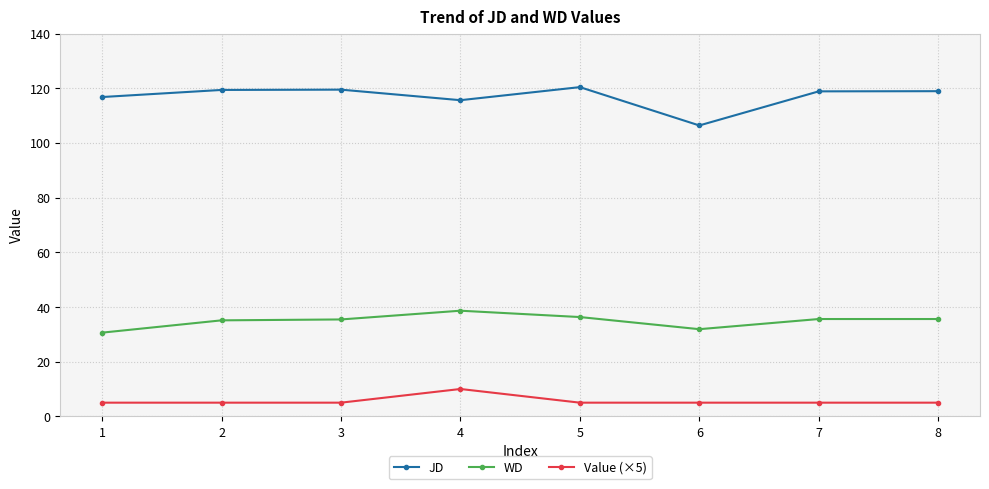

Rank the series by their average value, from lowest to highest.

Value (×5), WD, JD